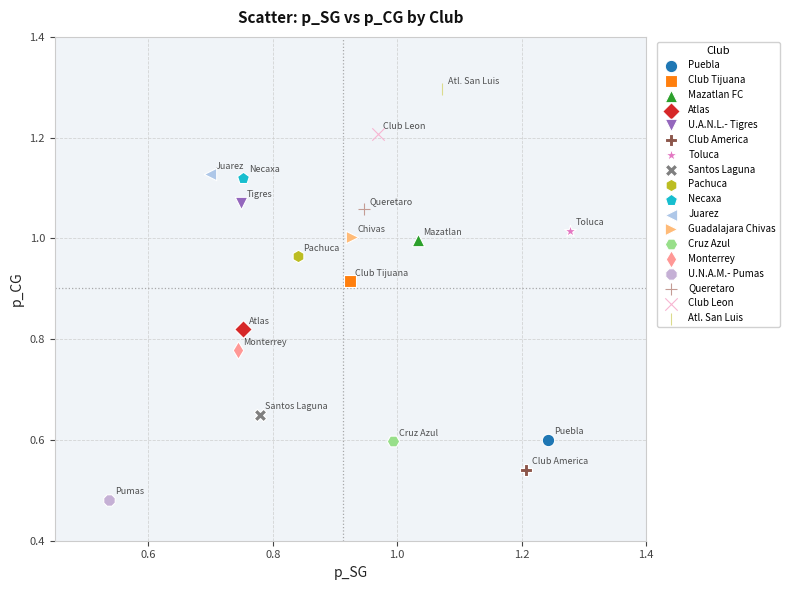

Which series contains the highest Y value?

Atl. San Luis